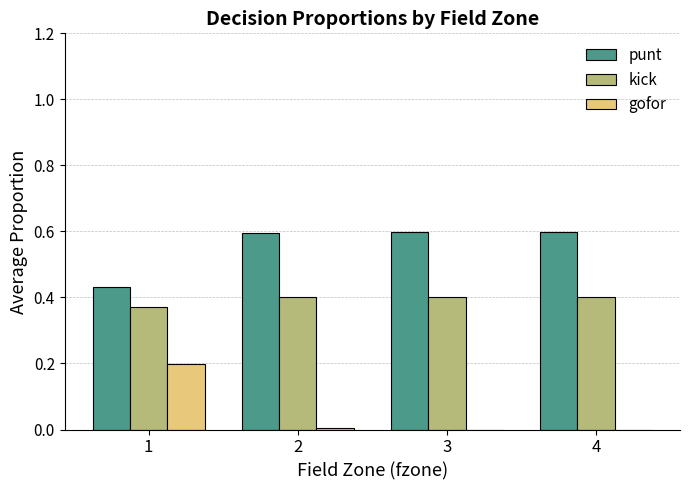

Where is kick nearest to the value 0?

1